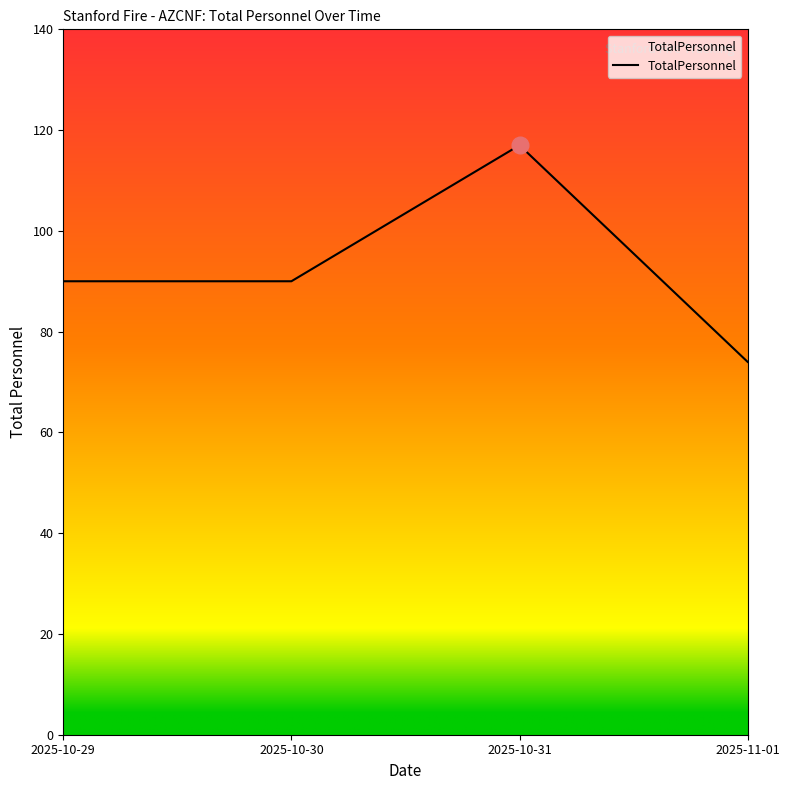

What is the ratio of the value at 2025-10-30 to the value at 2025-10-31?

0.8